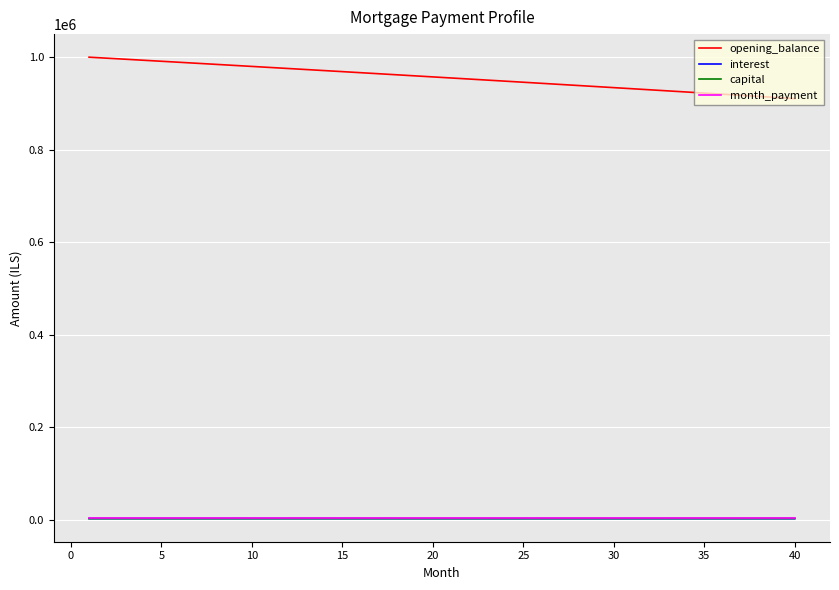

What is the highest value of the opening_balance series?

1000000.0